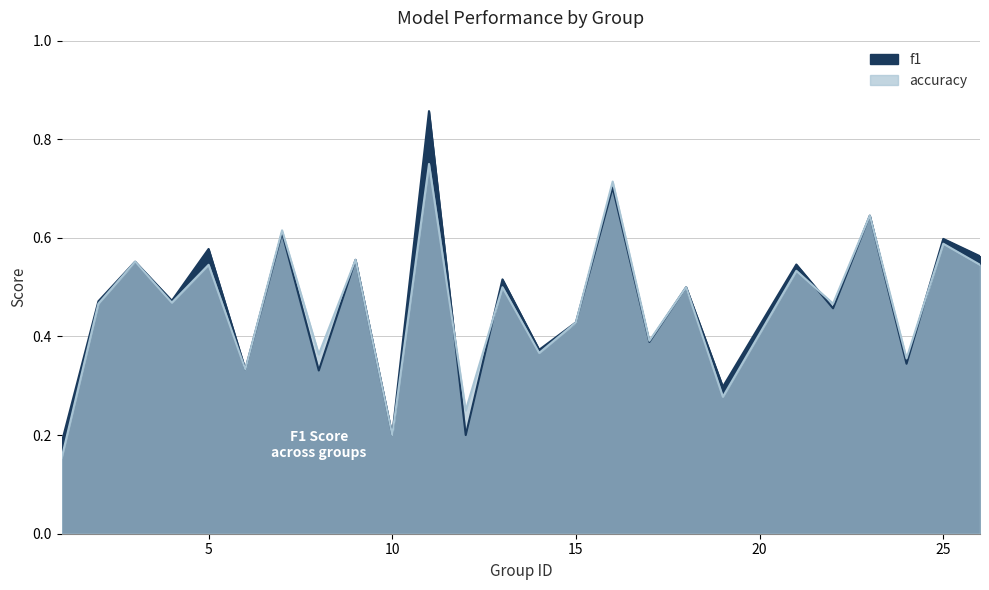

Rank the series at 12 from lowest to highest value.

f1, accuracy